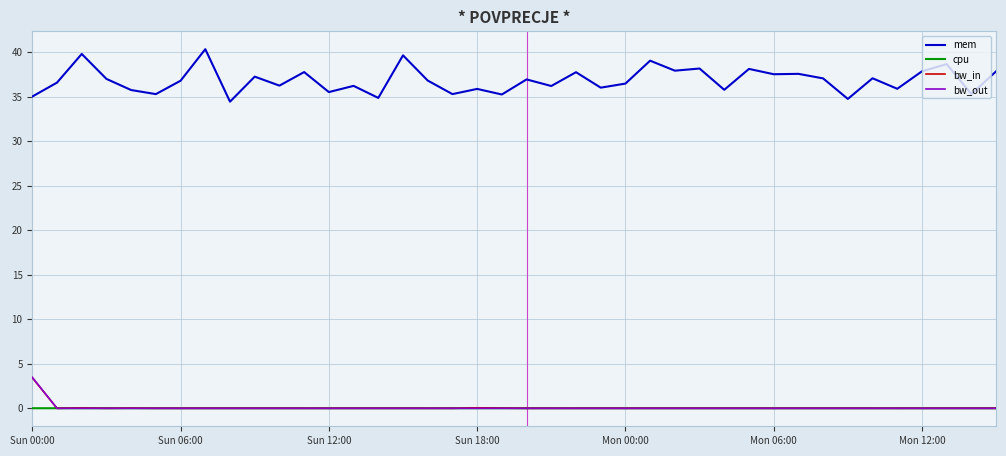

True or false: bw_in has more than 0 interior local peaks.

True